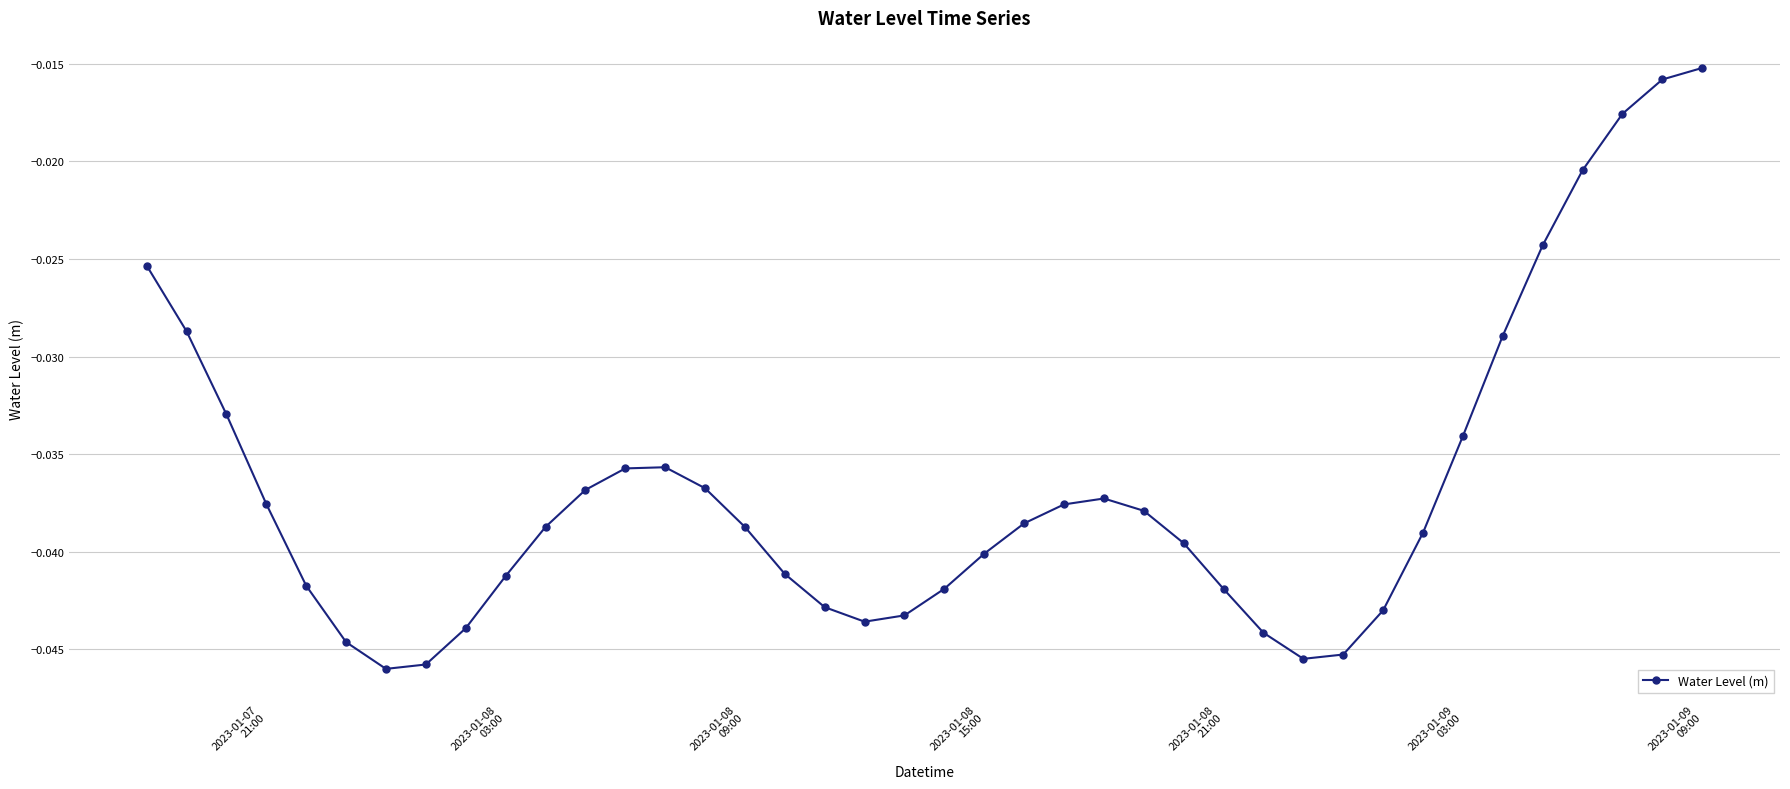

How many lines are shown in the chart?

1